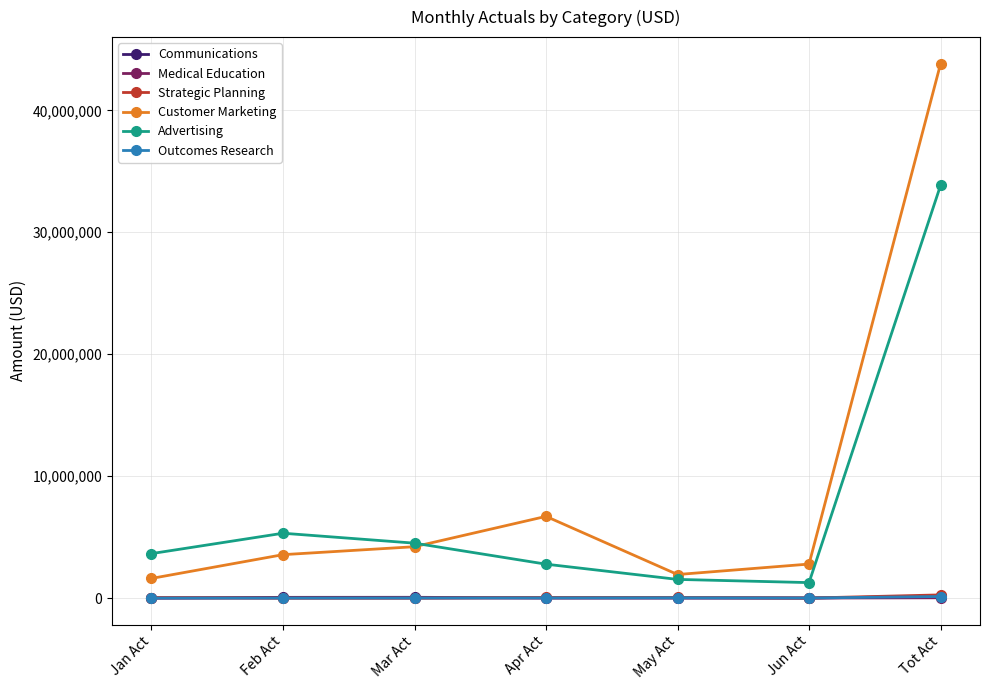

Which series has the largest range (max minus min)?

Customer Marketing